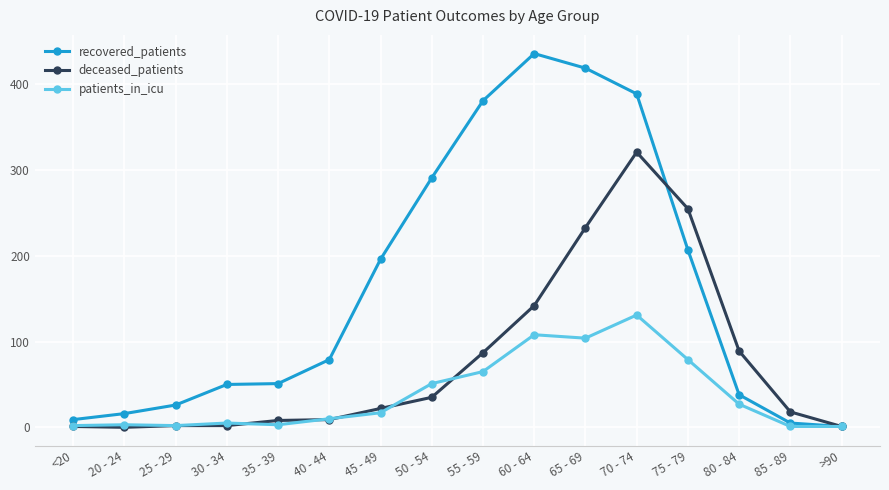

What value does the patients_in_icu series have at 55 - 59?

65